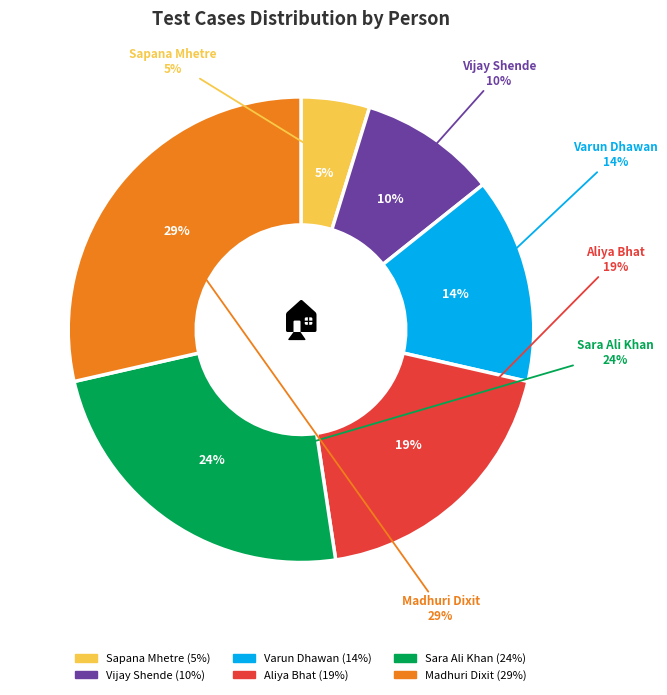

Does any single category account for the majority?

No